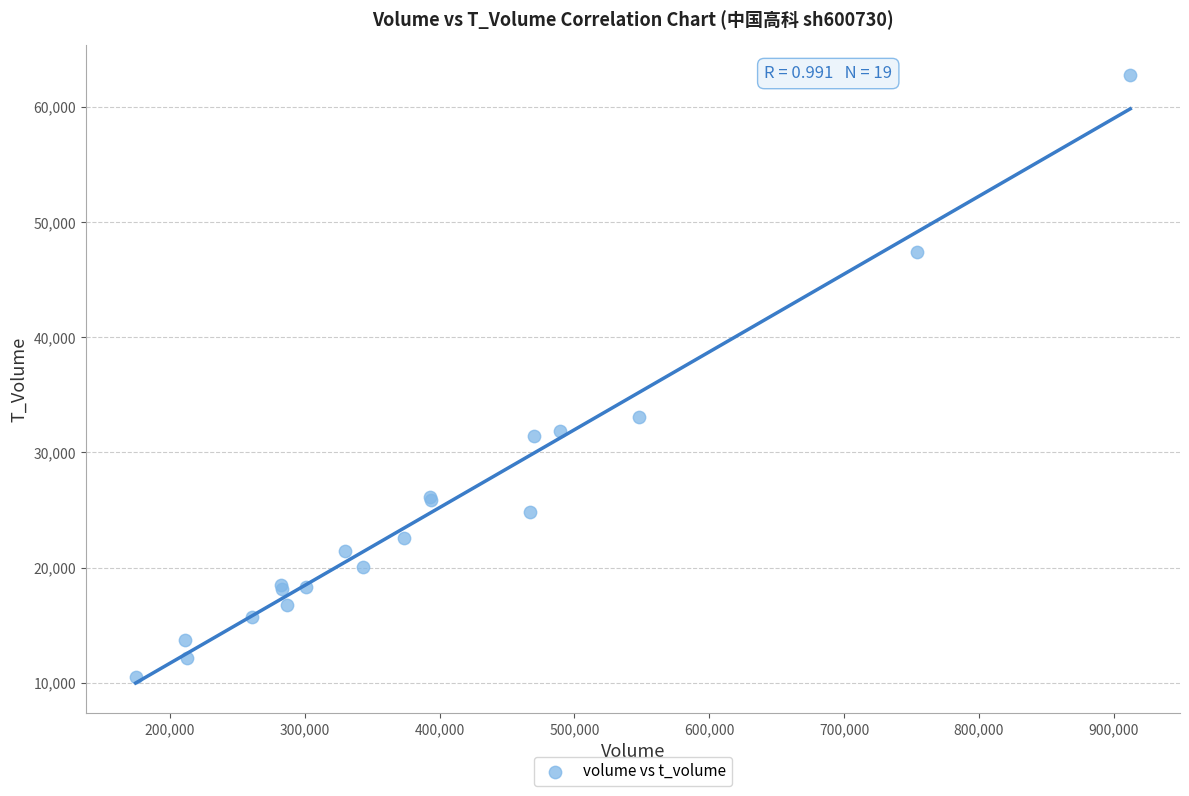

What Y value in the scatter plot is closest to 36614?

33065